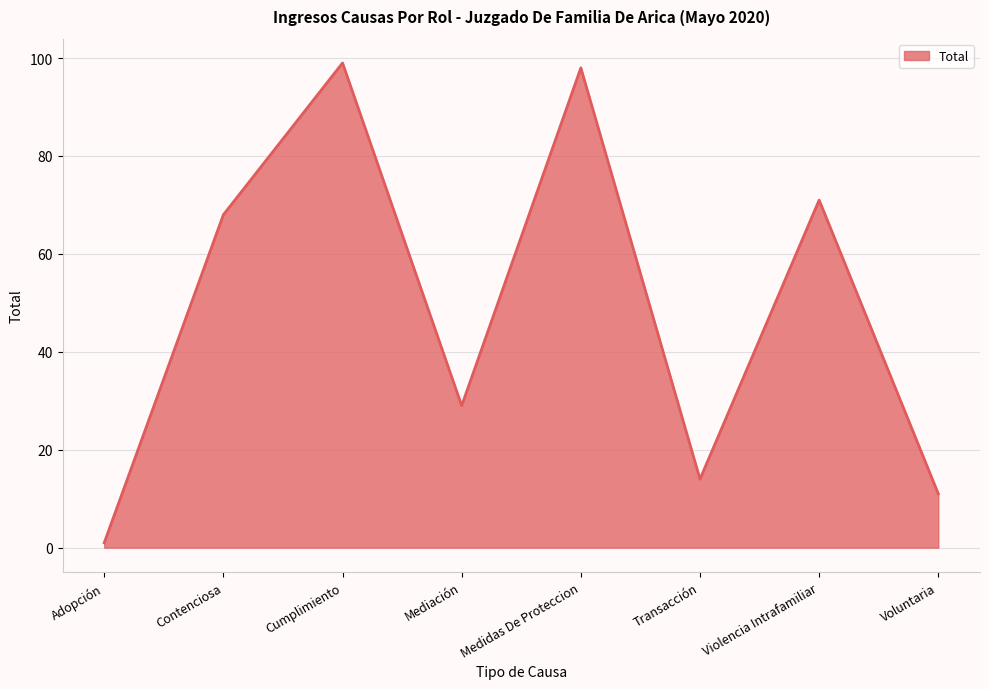

Reading left to right, list all the values displayed in this chart.

Adopción=1	Contenciosa=68	Cumplimiento=99	Mediación=29	Medidas De Proteccion=98	Transacción=14	Violencia Intrafamiliar=71	Voluntaria=11